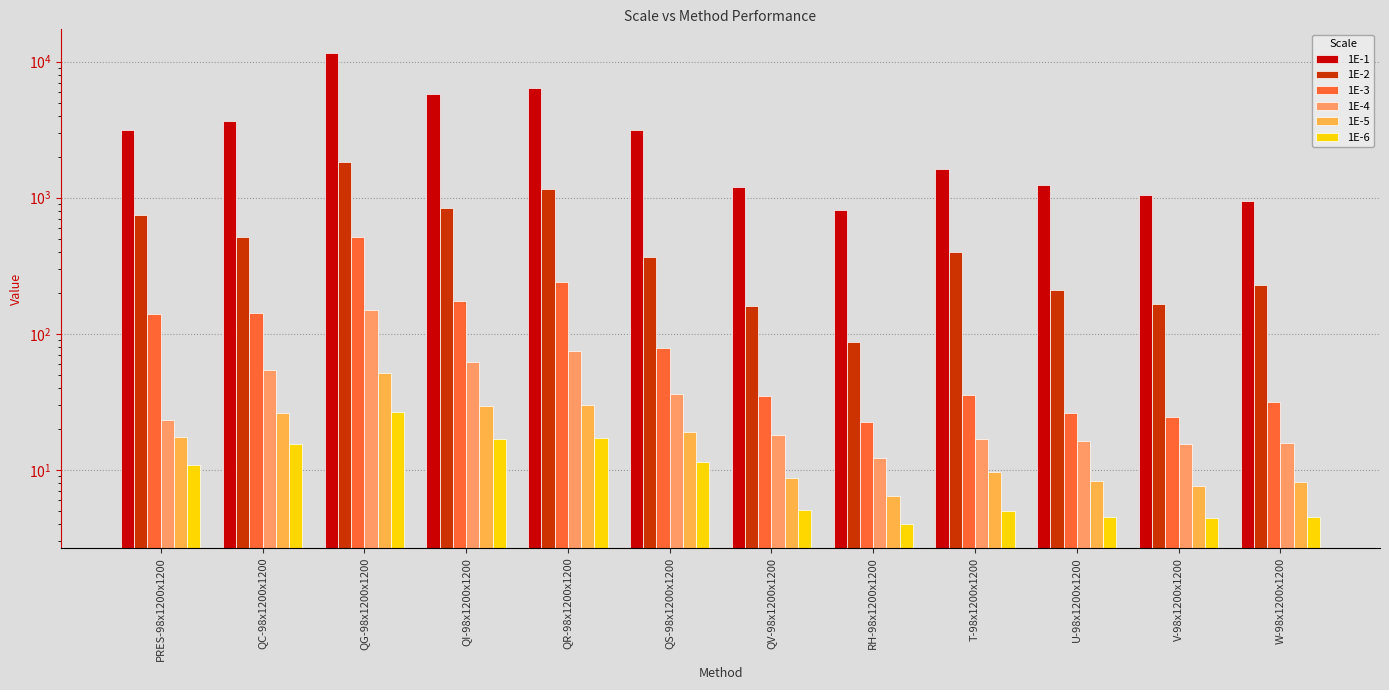

True or false: 1E-1 has a value of 1052.8 at V-98x1200x1200.

True